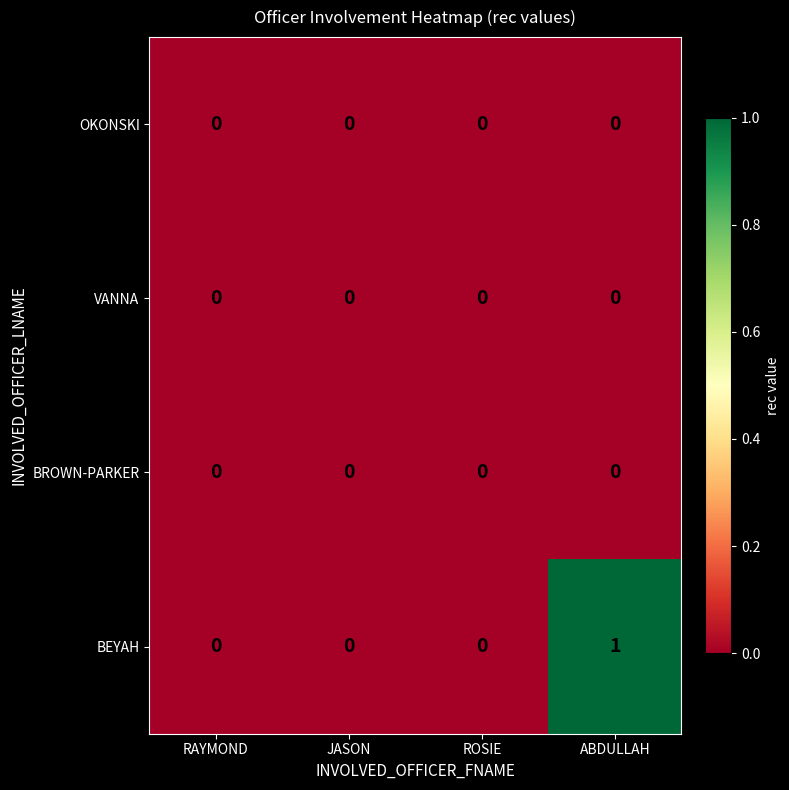

Reading right to left, what are all the values shown in this chart?

OKONSKI: 0	0	0	0
VANNA: 0	0	0	0
BROWN-PARKER: 0	0	0	0
BEYAH: 1	0	0	0